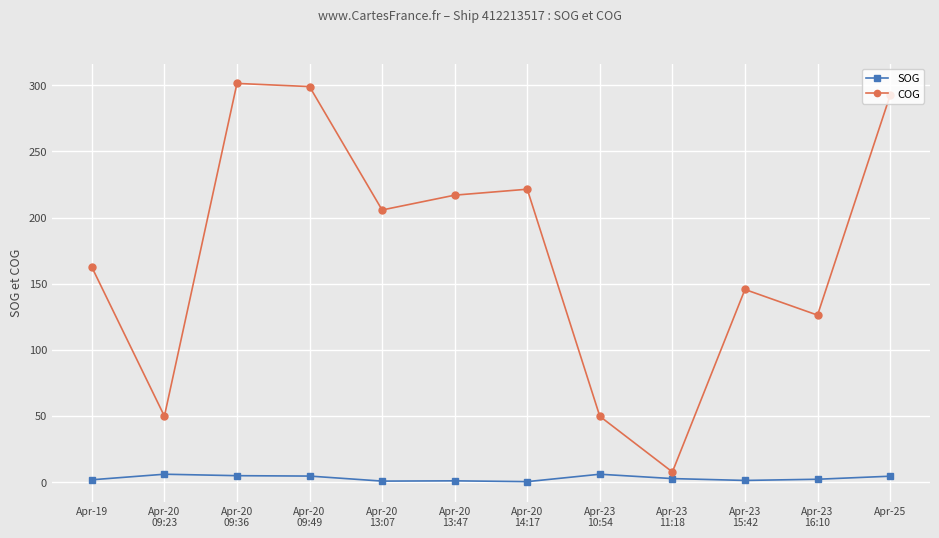

What position from the left is Apr-23
15:42?

10